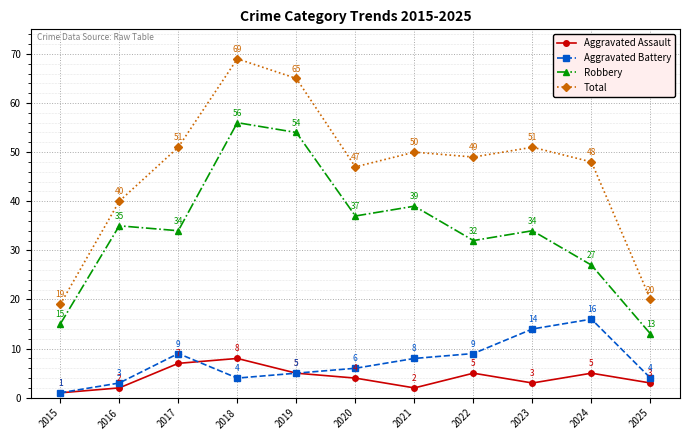

True or false: Total and Aggravated Battery intersect in this chart.

False